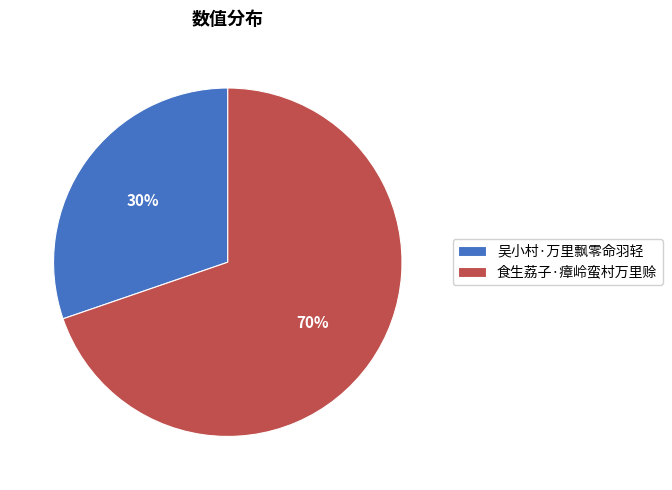

Is the sum of 食生荔子·瘴岭蛮村万里赊 and 吴小村·万里飘零命羽轻 greater than half?

Yes